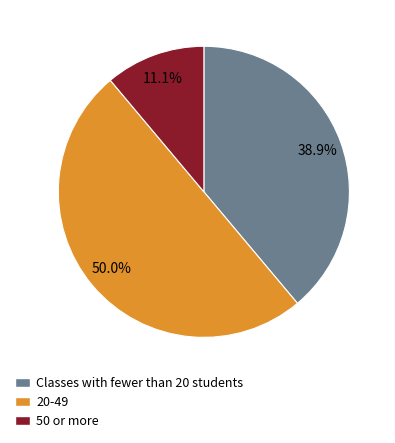

How many segments does this pie chart have?

3